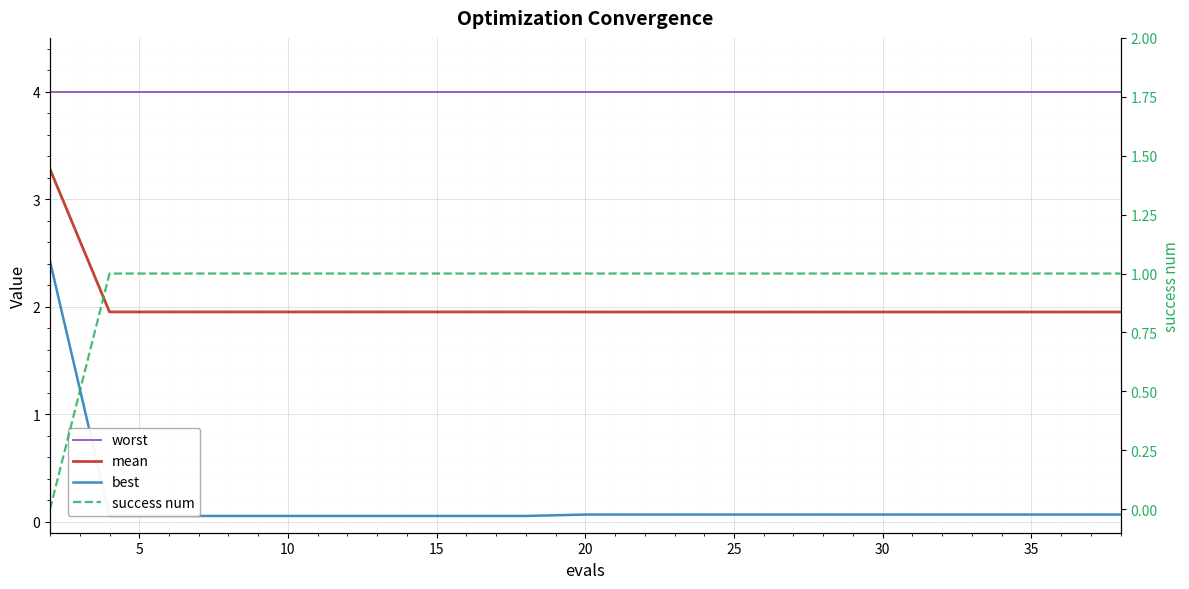

The worst series shows 4.0 at 0. True or false?

True